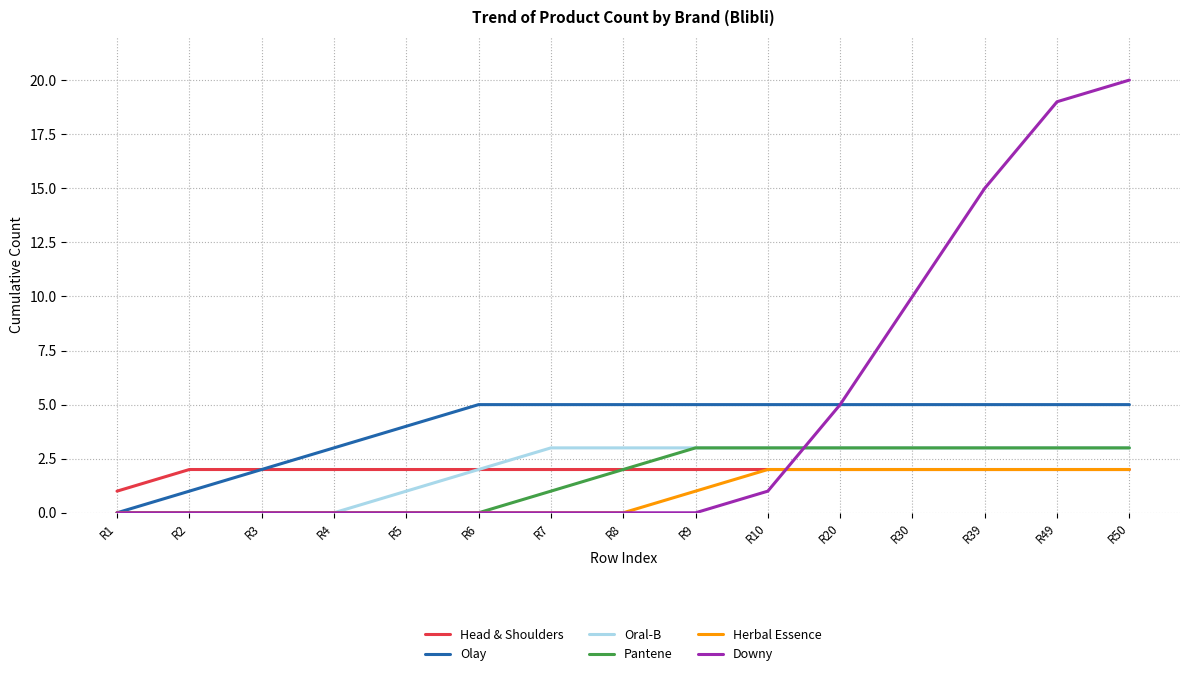

The value of Olay at R8 is 5. True or false?

True